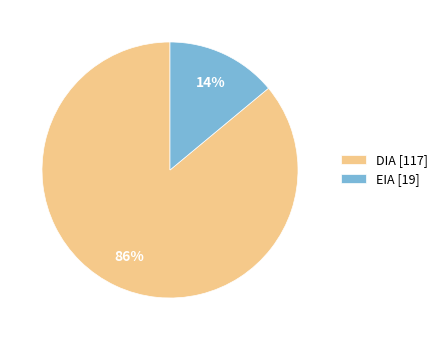

Which has a higher value, EIA or DIA?

DIA